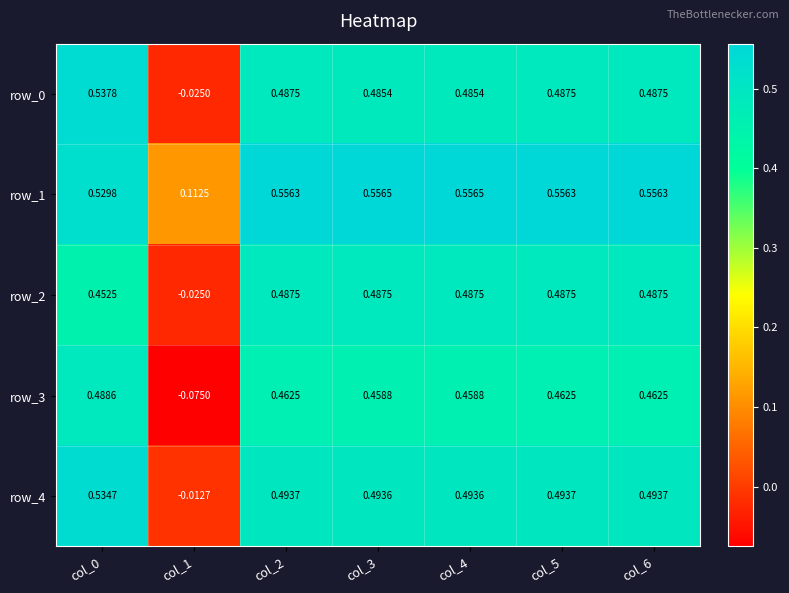

Is the value of row_1 at col_4 greater than the value of row_3 at col_6?

Yes